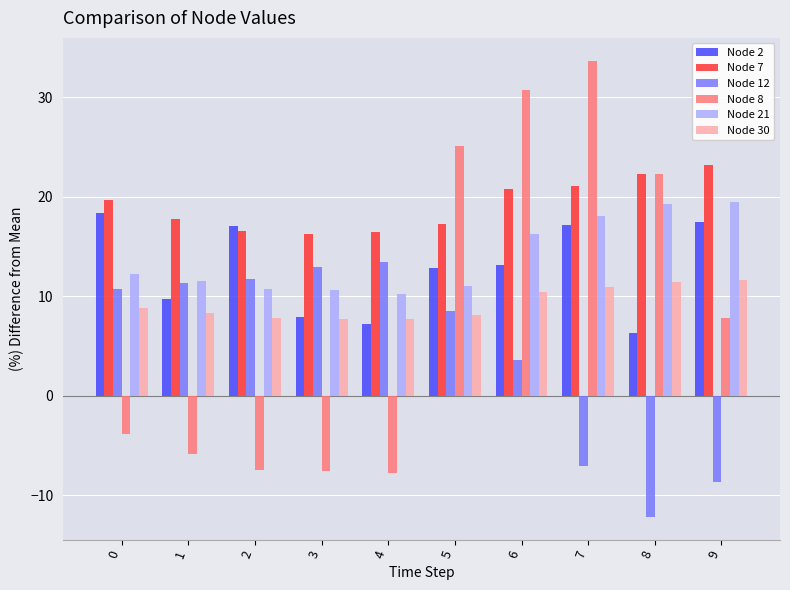

At which label does Node 8 first exceed 7?

5